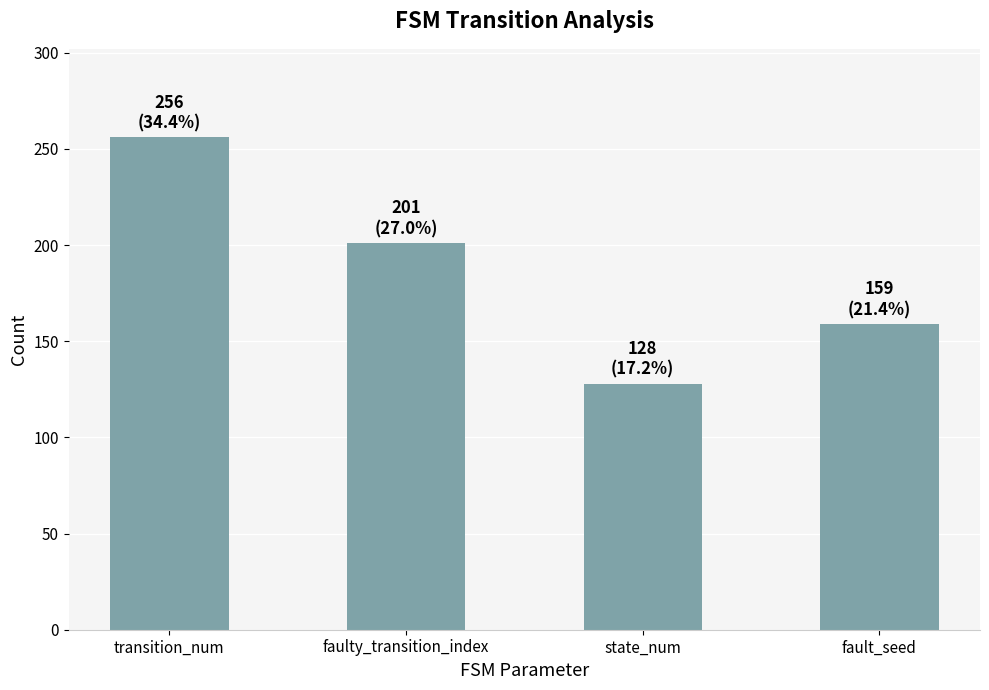

What is the sum of all values?

744